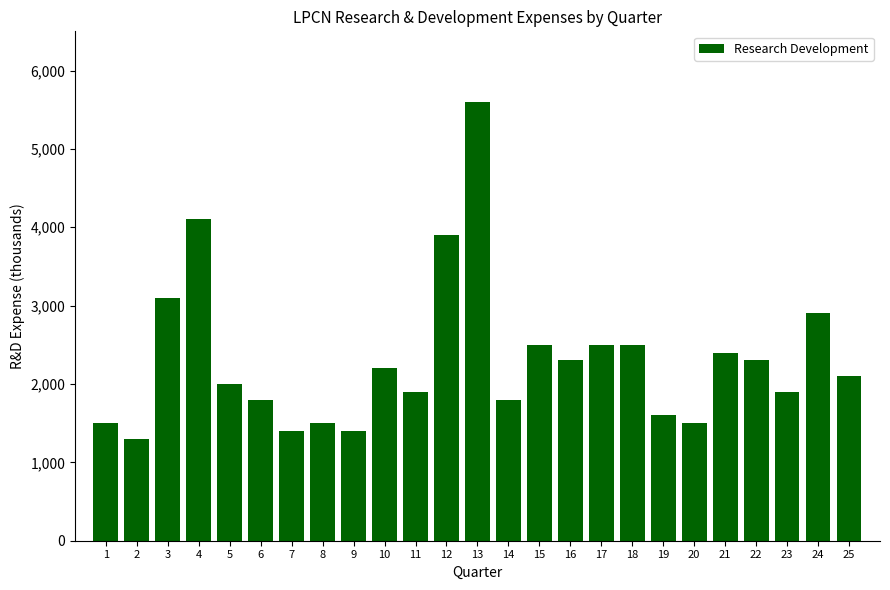

Reading left to right, list all the values displayed in this chart.

1=1500	2=1300	3=3100	4=4100	5=2000	6=1800	7=1400	8=1500	9=1400	10=2200	11=1900	12=3900	13=5600	14=1800	15=2500	16=2300	17=2500	18=2500	19=1600	20=1500	21=2400	22=2300	23=1900	24=2900	25=2100